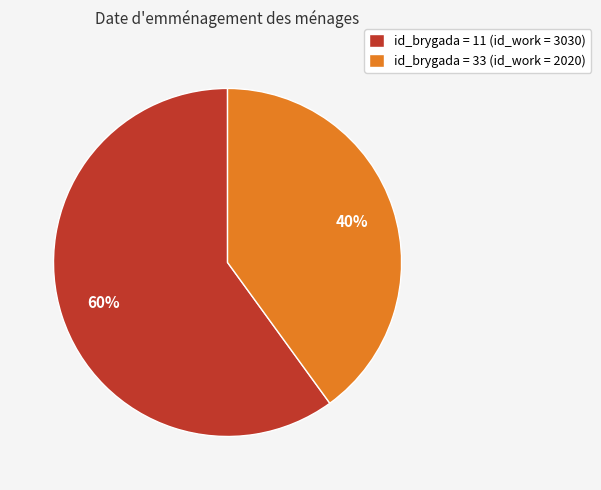

Do id_brygada = 11 (id_work = 3030) and id_brygada = 33 (id_work = 2020) together represent more than half of the pie?

Yes